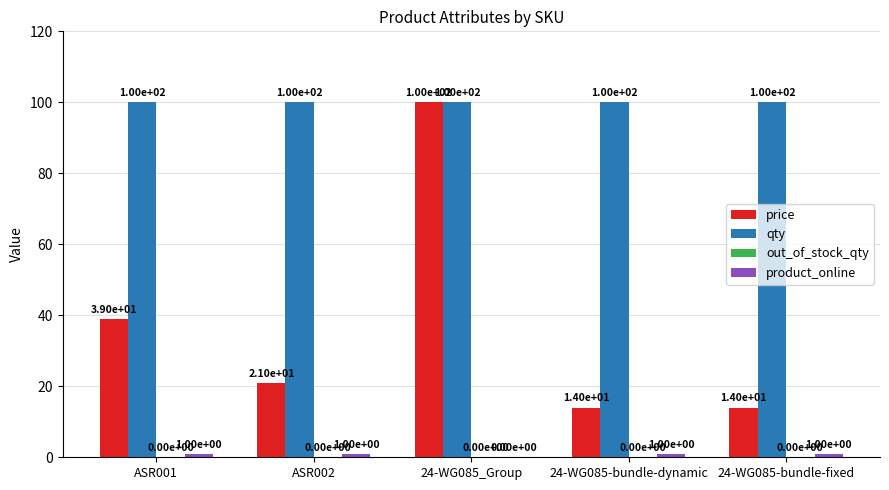

Count the number of categories in the chart.

5